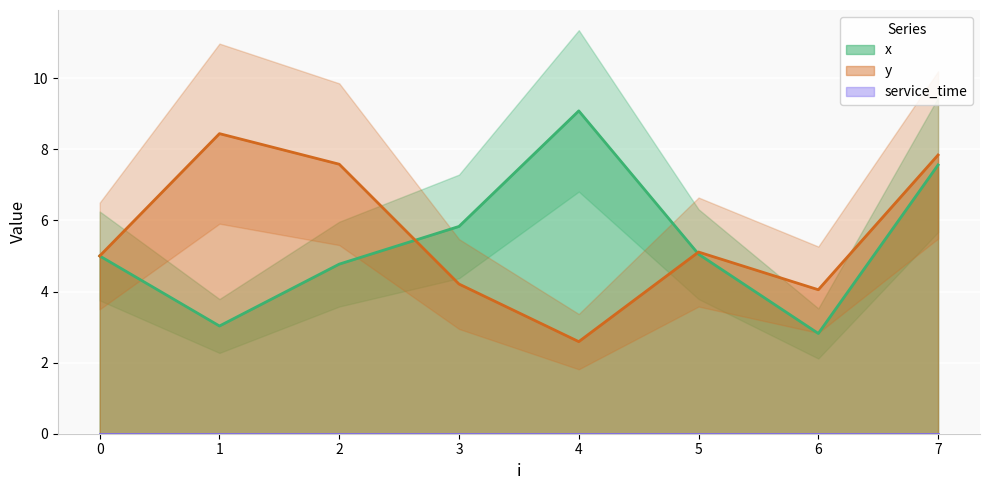

True or false: y has more than 2 points higher than both neighbors.

False